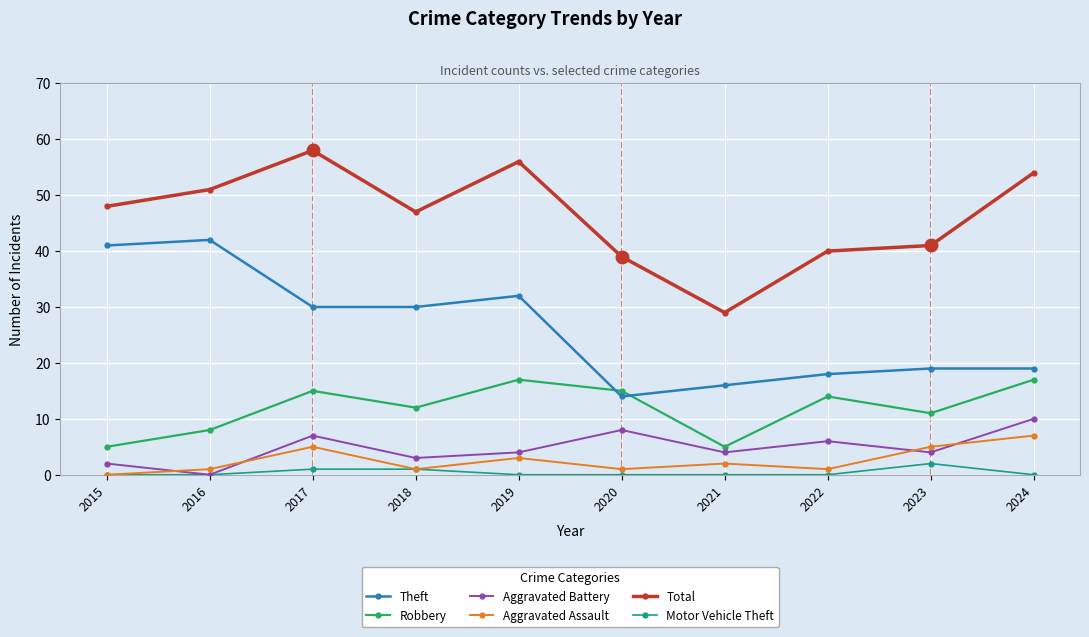

How many interior local peaks does the Aggravated Battery series have?

3